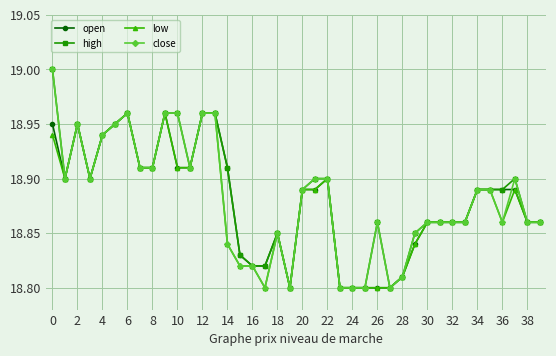

True or false: open and close cross at least once.

True